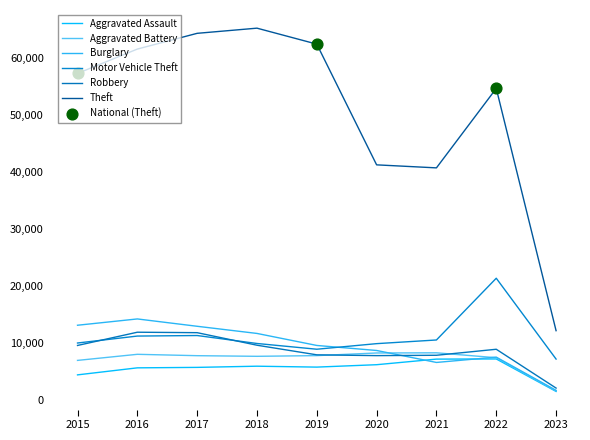

Is this an area chart (filled region under the line)?

No